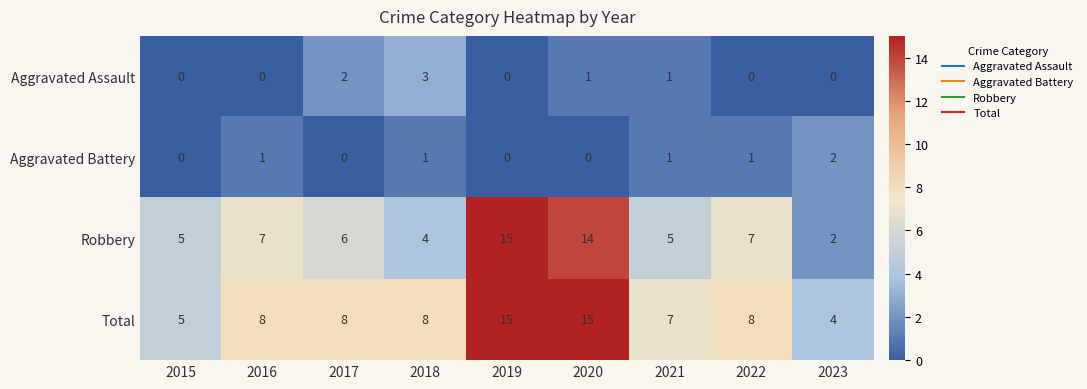

Which series has the widest spread of values?

Robbery